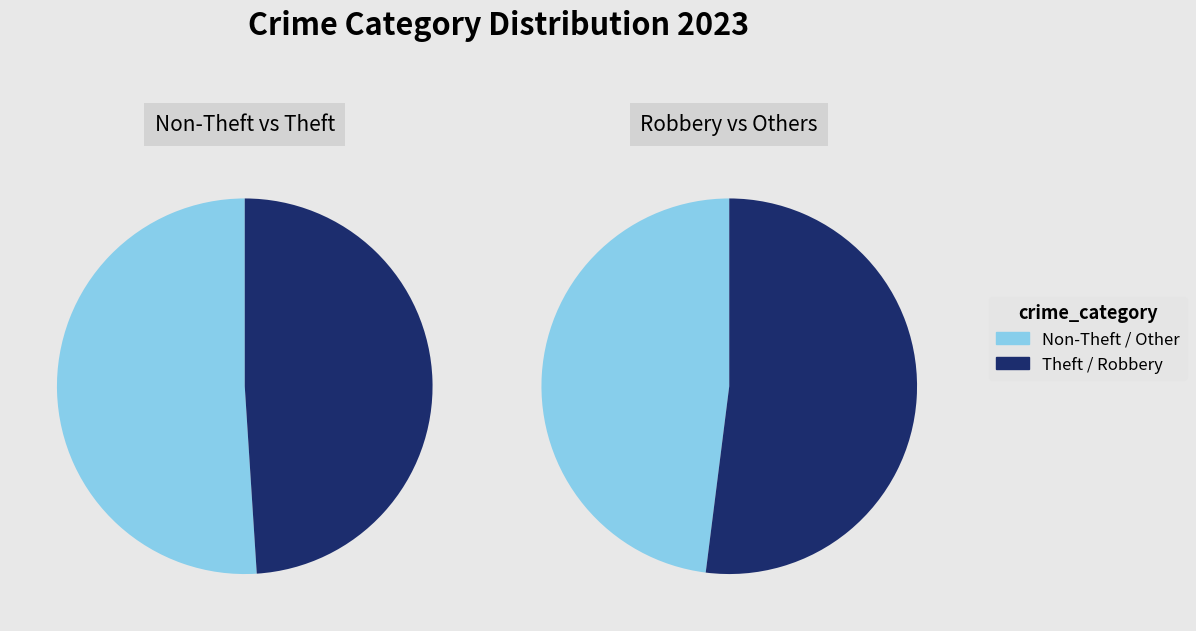

The Theft slice represents 49% of the pie. True or false?

True